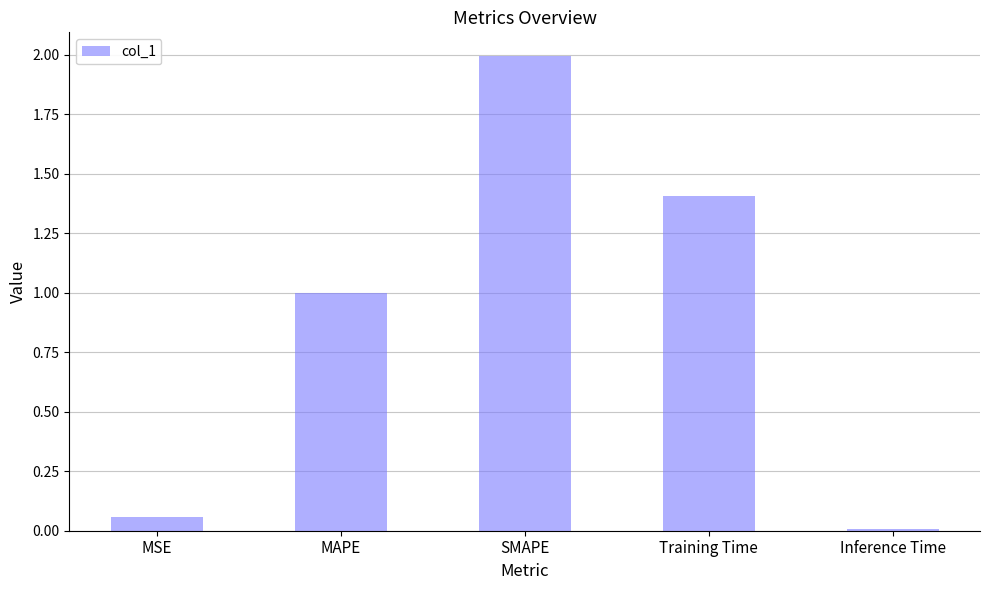

What position from the right is SMAPE?

3